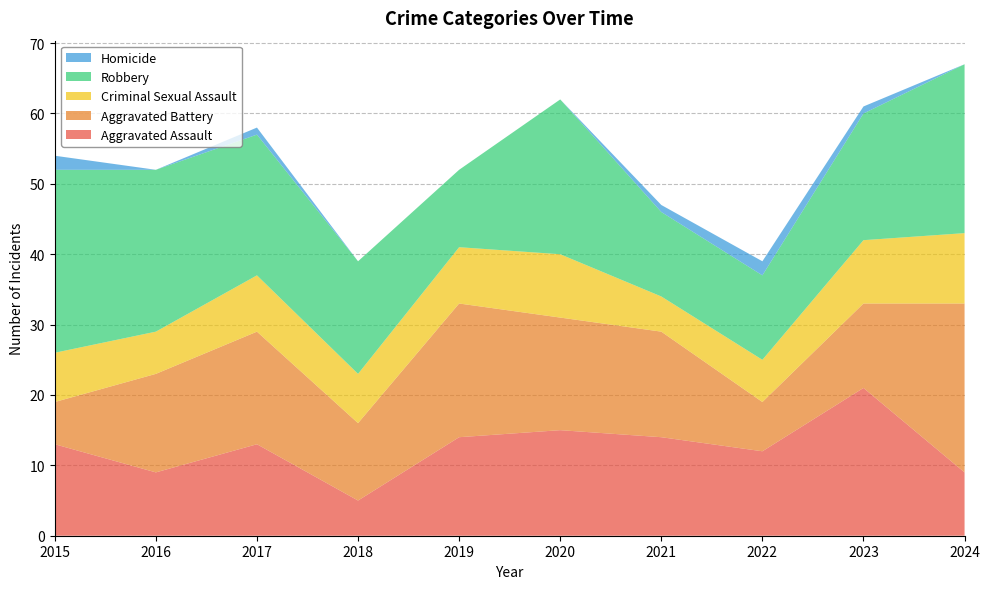

Reading right to left, extract all data points from this chart.

Aggravated Assault: 9	21	12	14	15	14	5	13	9	13
Aggravated Battery: 24	12	7	15	16	19	11	16	14	6
Criminal Sexual Assault: 10	9	6	5	9	8	7	8	6	7
Robbery: 24	18	12	12	22	11	16	20	23	26
Homicide: 0	1	2	1	0	0	0	1	0	2